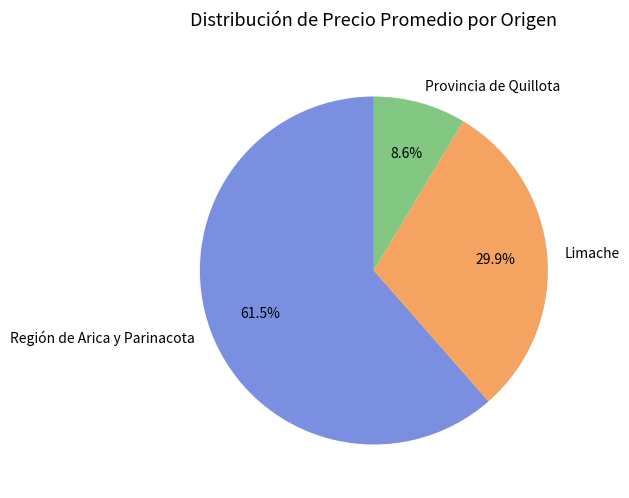

What is the smallest slice in the pie chart?

Provincia de Quillota